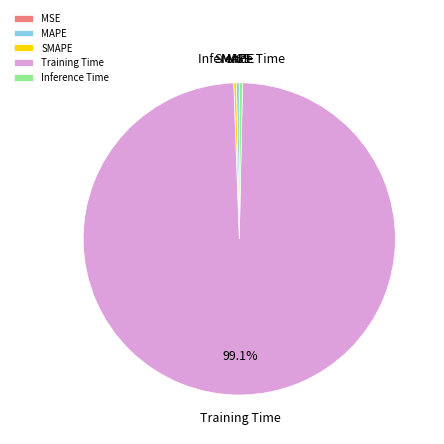

Which slice is the largest?

Training Time